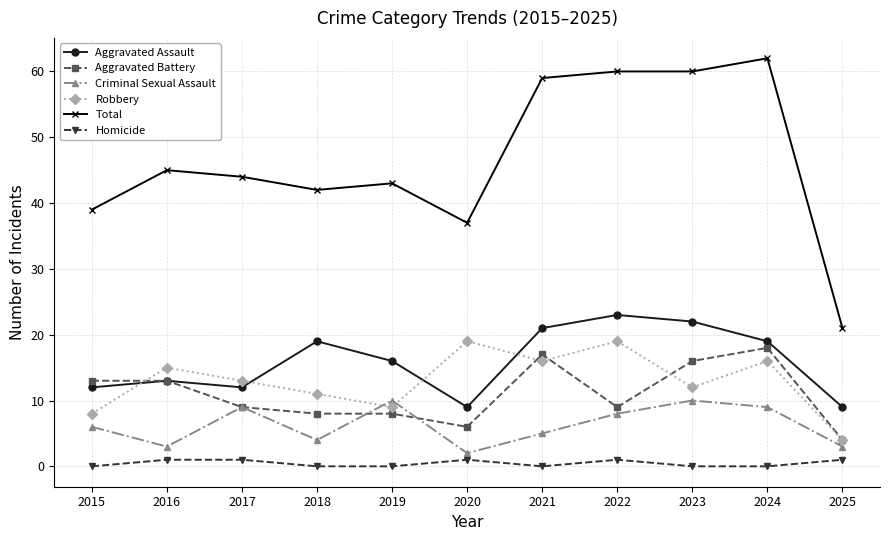

At which category does the chart reach its peak across all series?

2024